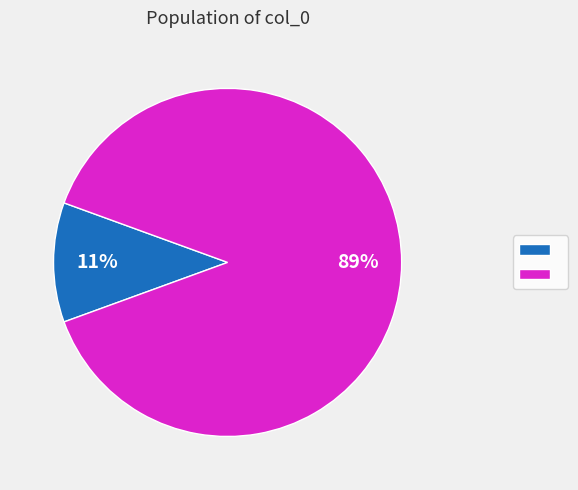

Is there a majority slice in this chart?

Yes